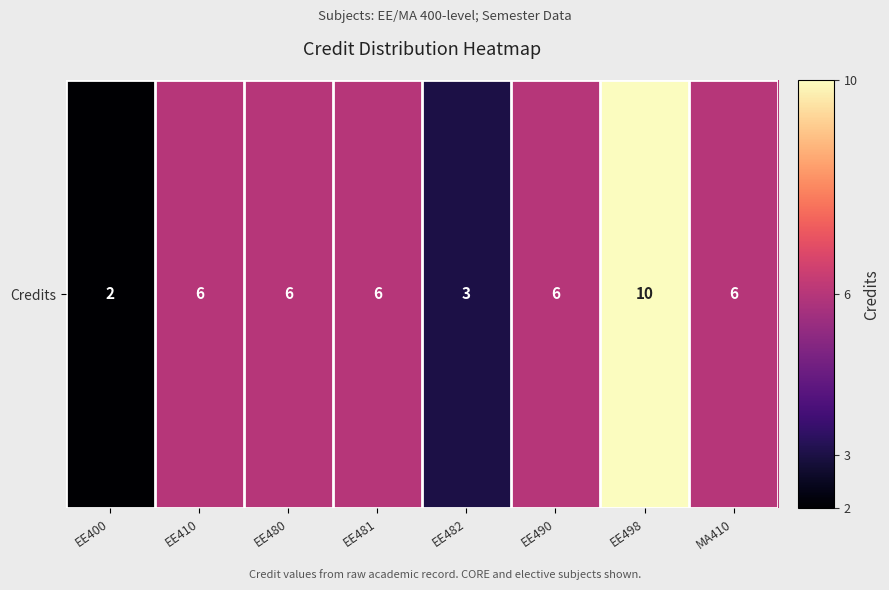

How many values are below 6?

2